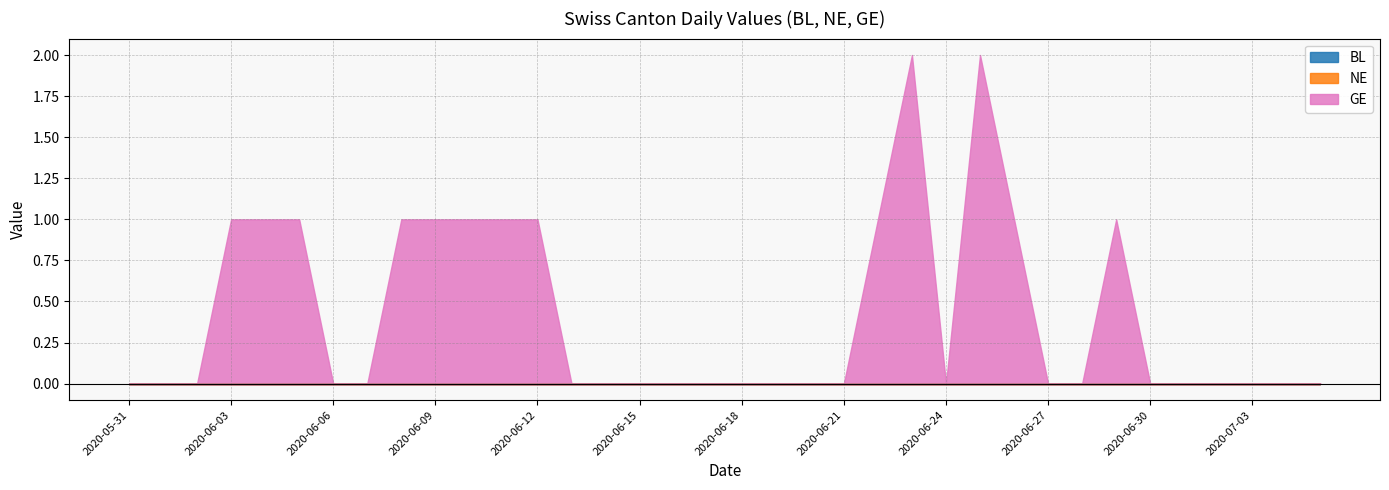

The value of GE at 2020-06-28 is 0. True or false?

True